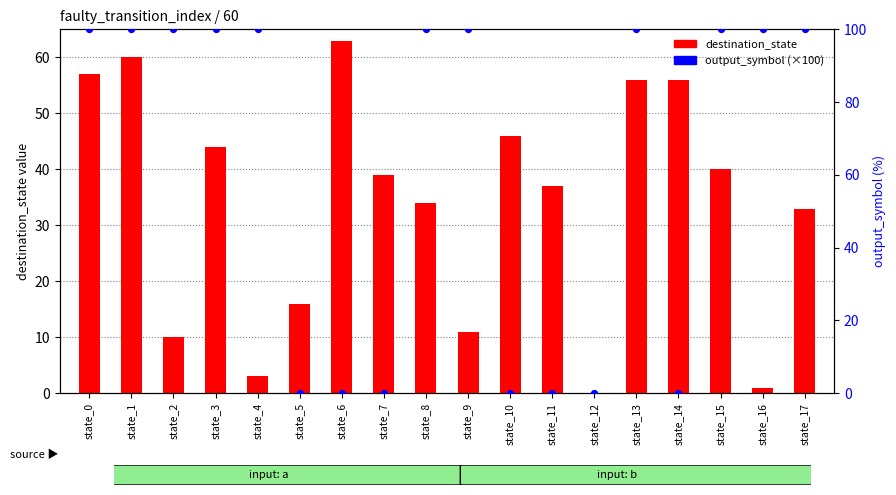

Is the value of output_symbol (×100) at state_8 greater than the value of destination_state at state_1?

Yes